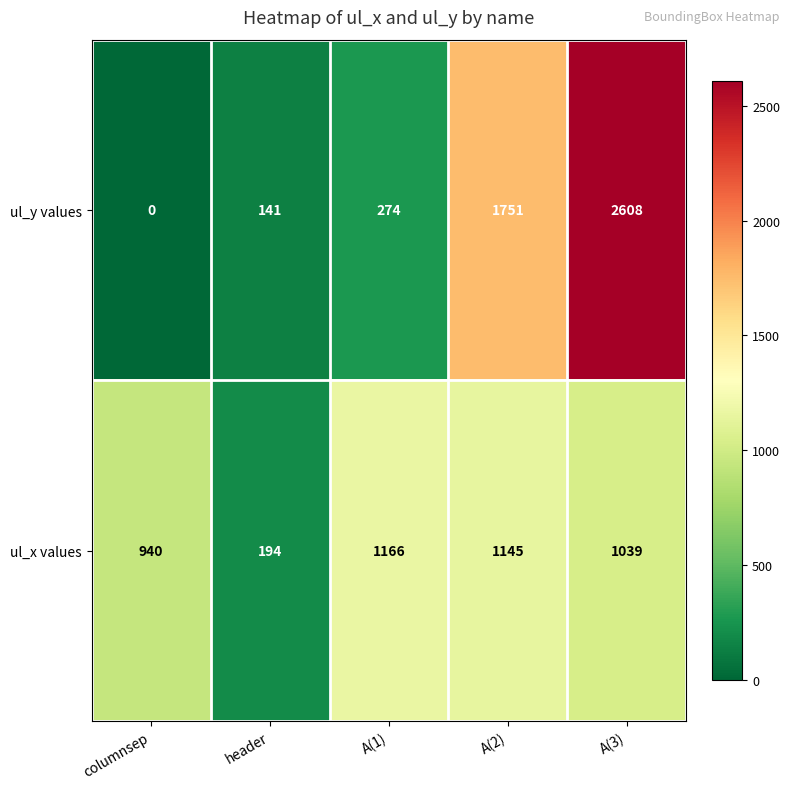

At which category is the sum across all series the highest?

A(3)